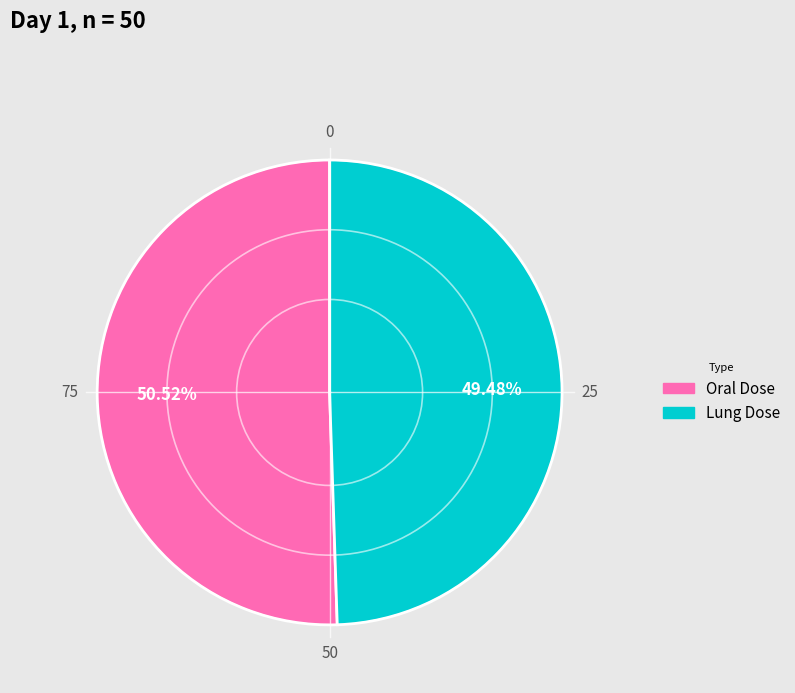

To the nearest percent, what percentage of the pie is Lung Dose?

49%